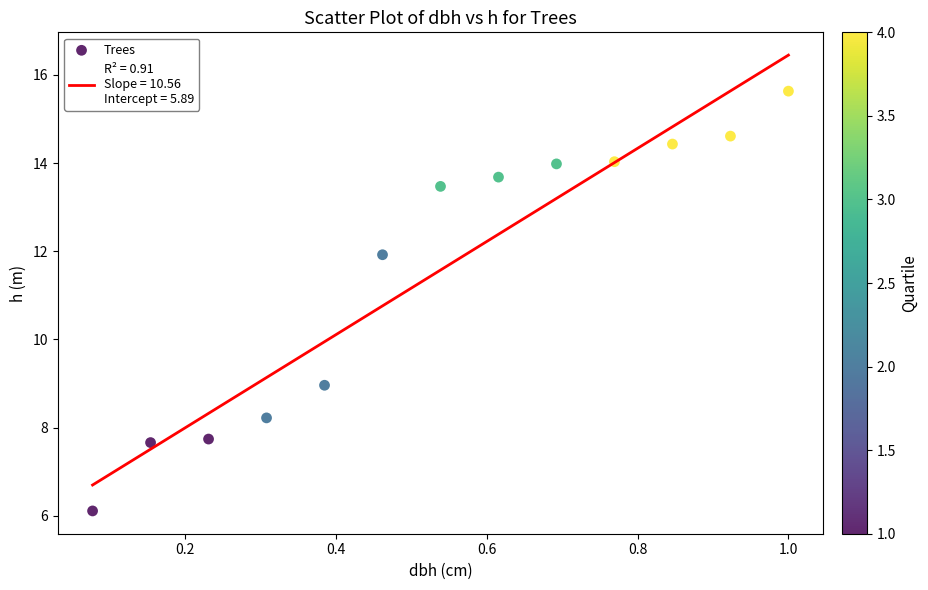

What is the range of Y values (max minus min)?

9.5